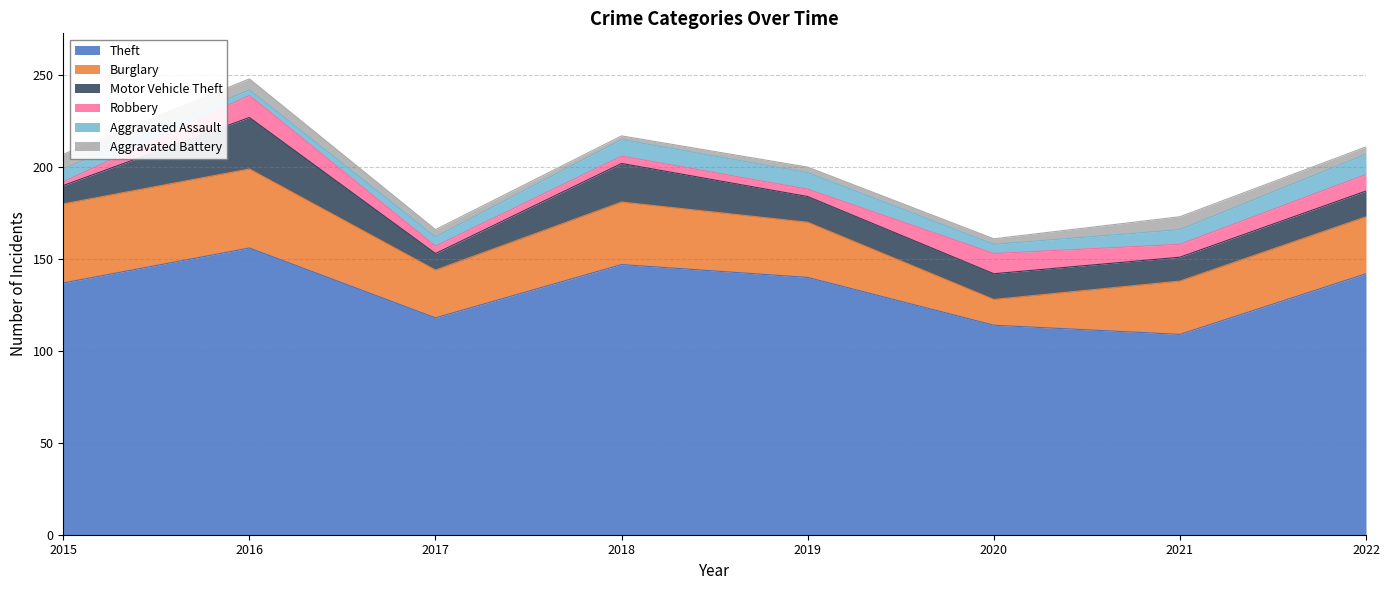

How many data points in Theft are above 140?

3